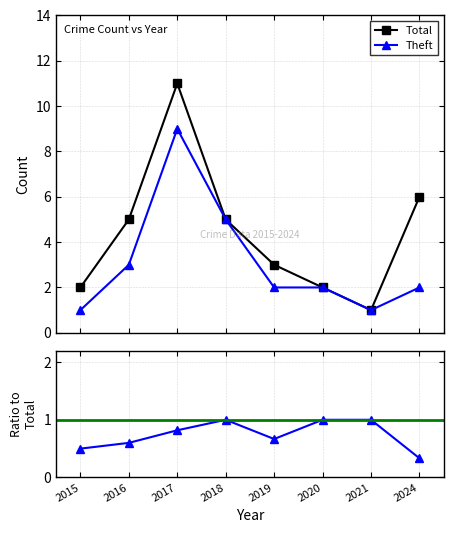

Rank the categories by Total value from highest to lowest.

2017, 2024, 2016, 2018, 2019, 2015, 2020, 2021